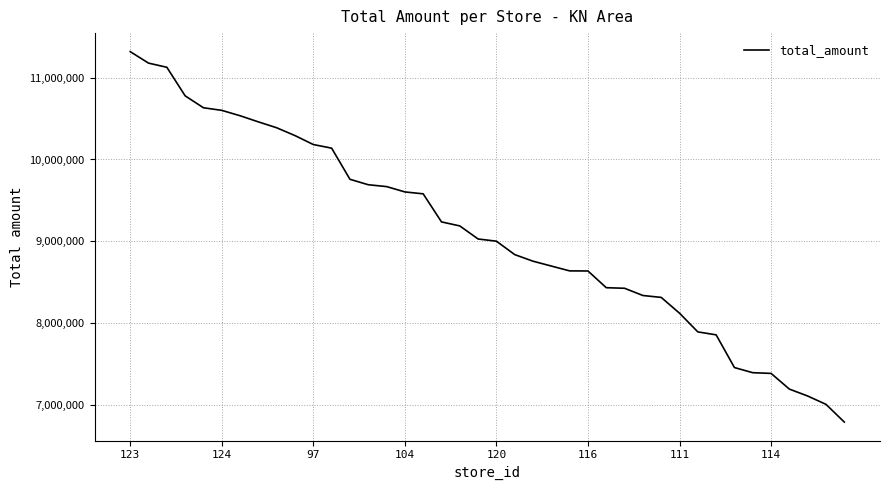

What is the greatest value displayed?

11320012